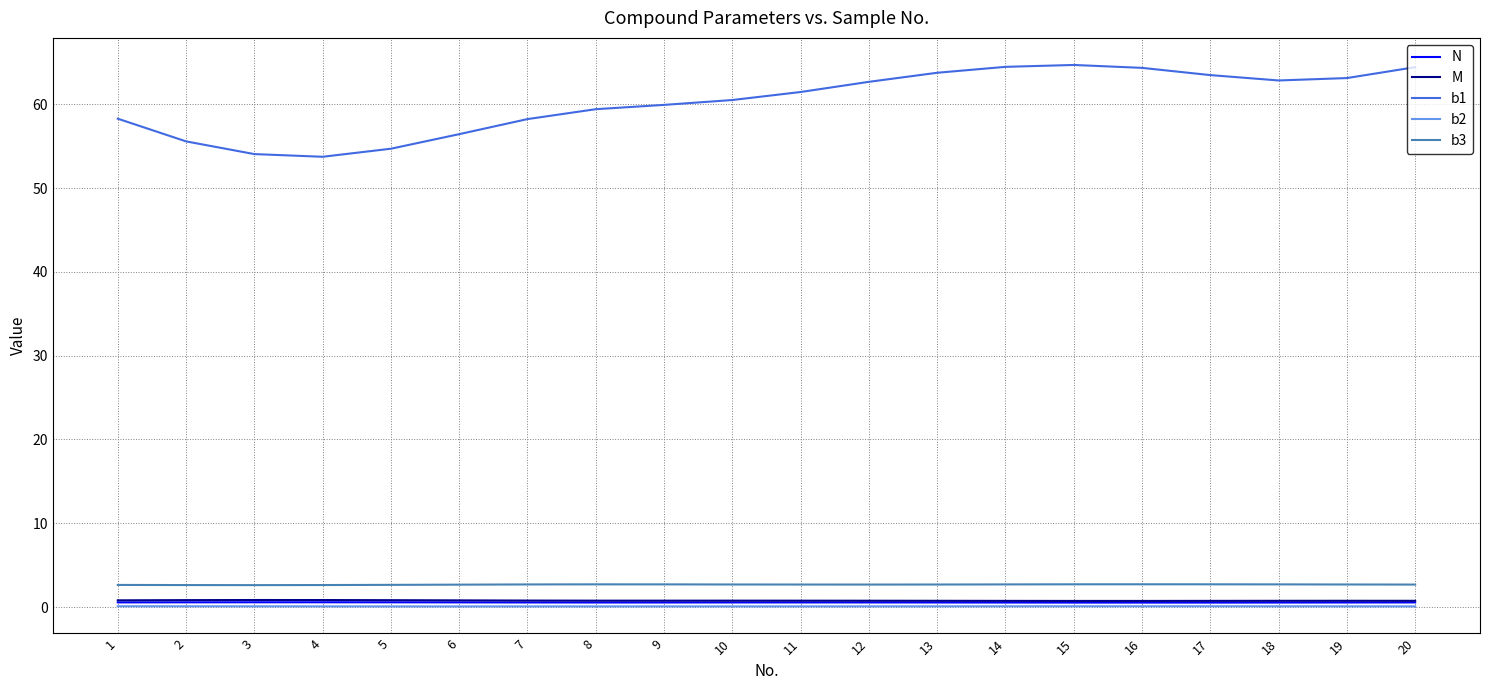

The value of b2 at 6 is 0.1. True or false?

True